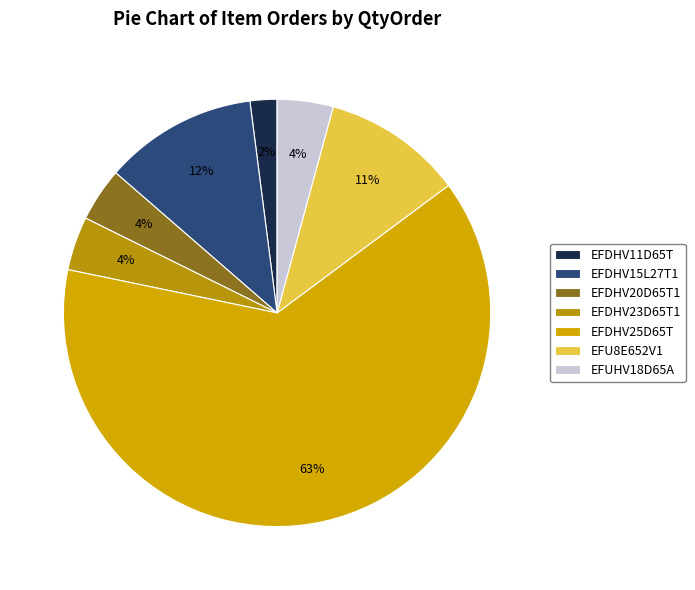

What is the majority slice?

EFDHV25D65T